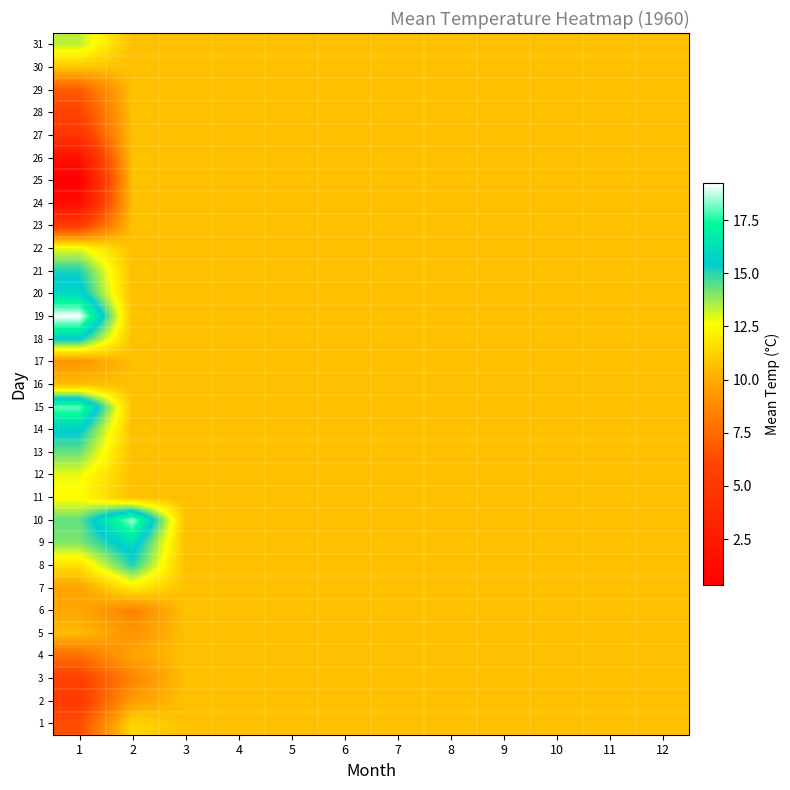

Reading left to right, transcribe all the data shown in this chart.

1: 1=6.3	2=11.4	3=10.6	4=10.6	5=10.6	6=10.6	7=10.6	8=10.6	9=10.6	10=10.6	11=10.6	12=10.6
2: 1=5.2	2=9.6	3=10.6	4=10.6	5=10.6	6=10.6	7=10.6	8=10.6	9=10.6	10=10.6	11=10.6	12=10.6
3: 1=5.7	2=8.6	3=10.6	4=10.6	5=10.6	6=10.6	7=10.6	8=10.6	9=10.6	10=10.6	11=10.6	12=10.6
4: 1=7.7	2=9.8	3=10.6	4=10.6	5=10.6	6=10.6	7=10.6	8=10.6	9=10.6	10=10.6	11=10.6	12=10.6
5: 1=10.5	2=9.2	3=10.6	4=10.6	5=10.6	6=10.6	7=10.6	8=10.6	9=10.6	10=10.6	11=10.6	12=10.6
6: 1=9.8	2=8.4	3=10.6	4=10.6	5=10.6	6=10.6	7=10.6	8=10.6	9=10.6	10=10.6	11=10.6	12=10.6
7: 1=9.7	2=12.0	3=10.6	4=10.6	5=10.6	6=10.6	7=10.6	8=10.6	9=10.6	10=10.6	11=10.6	12=10.6
8: 1=11.7	2=15.1	3=10.6	4=10.6	5=10.6	6=10.6	7=10.6	8=10.6	9=10.6	10=10.6	11=10.6	12=10.6
9: 1=14.1	2=16.2	3=10.6	4=10.6	5=10.6	6=10.6	7=10.6	8=10.6	9=10.6	10=10.6	11=10.6	12=10.6
10: 1=14.3	2=18.6	3=10.6	4=10.6	5=10.6	6=10.6	7=10.6	8=10.6	9=10.6	10=10.6	11=10.6	12=10.6
11: 1=12.5	2=10.6	3=10.6	4=10.6	5=10.6	6=10.6	7=10.6	8=10.6	9=10.6	10=10.6	11=10.6	12=10.6
12: 1=12.8	2=10.6	3=10.6	4=10.6	5=10.6	6=10.6	7=10.6	8=10.6	9=10.6	10=10.6	11=10.6	12=10.6
13: 1=14.3	2=10.6	3=10.6	4=10.6	5=10.6	6=10.6	7=10.6	8=10.6	9=10.6	10=10.6	11=10.6	12=10.6
14: 1=15.7	2=10.6	3=10.6	4=10.6	5=10.6	6=10.6	7=10.6	8=10.6	9=10.6	10=10.6	11=10.6	12=10.6
15: 1=18.1	2=10.6	3=10.6	4=10.6	5=10.6	6=10.6	7=10.6	8=10.6	9=10.6	10=10.6	11=10.6	12=10.6
16: 1=10.6	2=10.6	3=10.6	4=10.6	5=10.6	6=10.6	7=10.6	8=10.6	9=10.6	10=10.6	11=10.6	12=10.6
17: 1=9.2	2=10.6	3=10.6	4=10.6	5=10.6	6=10.6	7=10.6	8=10.6	9=10.6	10=10.6	11=10.6	12=10.6
18: 1=15.6	2=10.6	3=10.6	4=10.6	5=10.6	6=10.6	7=10.6	8=10.6	9=10.6	10=10.6	11=10.6	12=10.6
19: 1=19.2	2=10.6	3=10.6	4=10.6	5=10.6	6=10.6	7=10.6	8=10.6	9=10.6	10=10.6	11=10.6	12=10.6
20: 1=16.0	2=10.6	3=10.6	4=10.6	5=10.6	6=10.6	7=10.6	8=10.6	9=10.6	10=10.6	11=10.6	12=10.6
21: 1=15.2	2=10.6	3=10.6	4=10.6	5=10.6	6=10.6	7=10.6	8=10.6	9=10.6	10=10.6	11=10.6	12=10.6
22: 1=12.9	2=10.6	3=10.6	4=10.6	5=10.6	6=10.6	7=10.6	8=10.6	9=10.6	10=10.6	11=10.6	12=10.6
23: 1=5.3	2=10.6	3=10.6	4=10.6	5=10.6	6=10.6	7=10.6	8=10.6	9=10.6	10=10.6	11=10.6	12=10.6
24: 1=1.4	2=10.6	3=10.6	4=10.6	5=10.6	6=10.6	7=10.6	8=10.6	9=10.6	10=10.6	11=10.6	12=10.6
25: 1=0.3	2=10.6	3=10.6	4=10.6	5=10.6	6=10.6	7=10.6	8=10.6	9=10.6	10=10.6	11=10.6	12=10.6
26: 1=1.9	2=10.6	3=10.6	4=10.6	5=10.6	6=10.6	7=10.6	8=10.6	9=10.6	10=10.6	11=10.6	12=10.6
27: 1=4.7	2=10.6	3=10.6	4=10.6	5=10.6	6=10.6	7=10.6	8=10.6	9=10.6	10=10.6	11=10.6	12=10.6
28: 1=5.8	2=10.6	3=10.6	4=10.6	5=10.6	6=10.6	7=10.6	8=10.6	9=10.6	10=10.6	11=10.6	12=10.6
29: 1=7.0	2=10.6	3=10.6	4=10.6	5=10.6	6=10.6	7=10.6	8=10.6	9=10.6	10=10.6	11=10.6	12=10.6
30: 1=10.8	2=10.6	3=10.6	4=10.6	5=10.6	6=10.6	7=10.6	8=10.6	9=10.6	10=10.6	11=10.6	12=10.6
31: 1=13.3	2=10.6	3=10.6	4=10.6	5=10.6	6=10.6	7=10.6	8=10.6	9=10.6	10=10.6	11=10.6	12=10.6